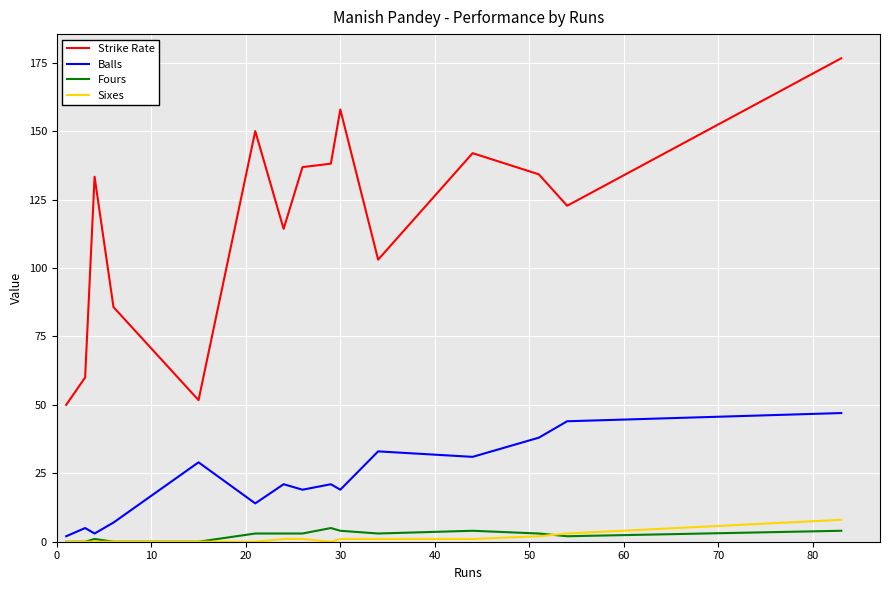

Which series has the largest total across all categories?

Strike Rate